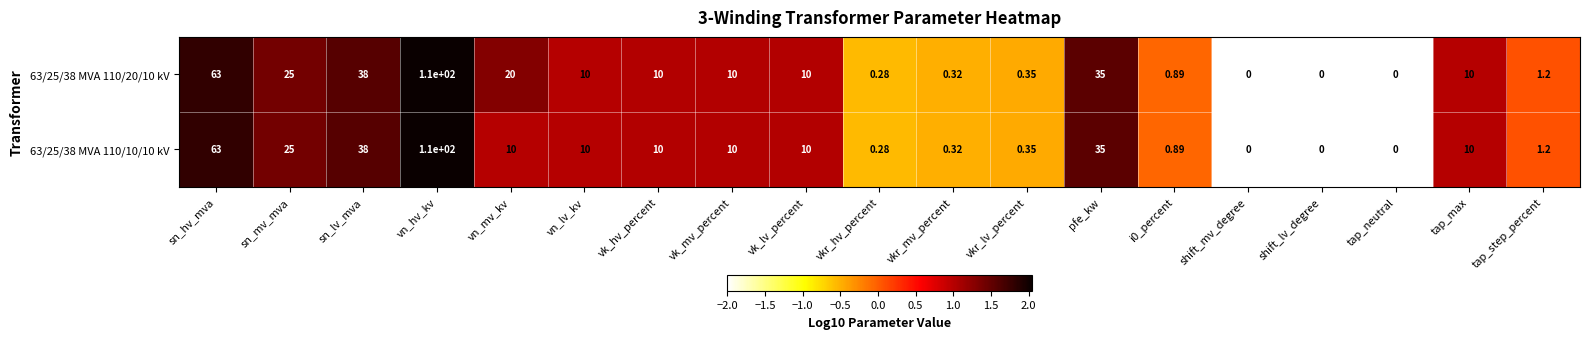

At which category does the chart reach its peak across all series?

vn_hv_kv